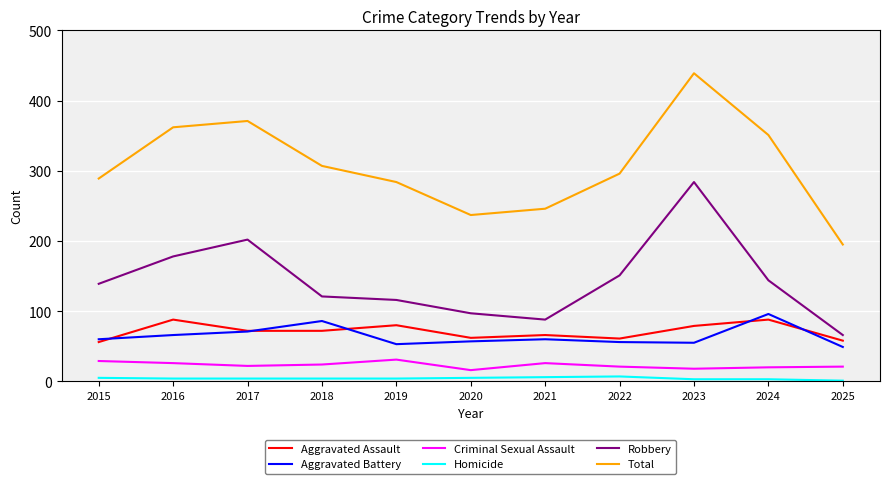

Rank the series by their maximum value, from lowest to highest.

Homicide, Criminal Sexual Assault, Aggravated Assault, Aggravated Battery, Robbery, Total